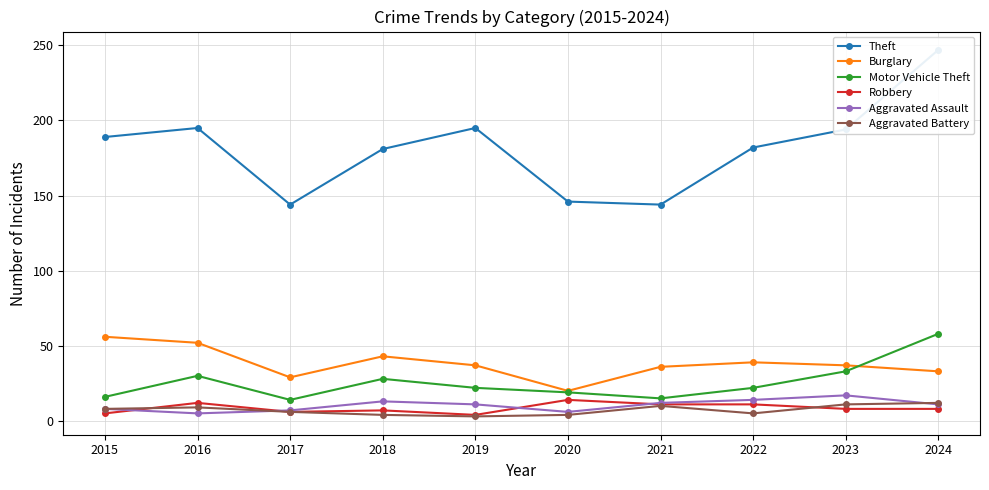

True or false: Aggravated Assault has more than 2 interior local peaks.

False